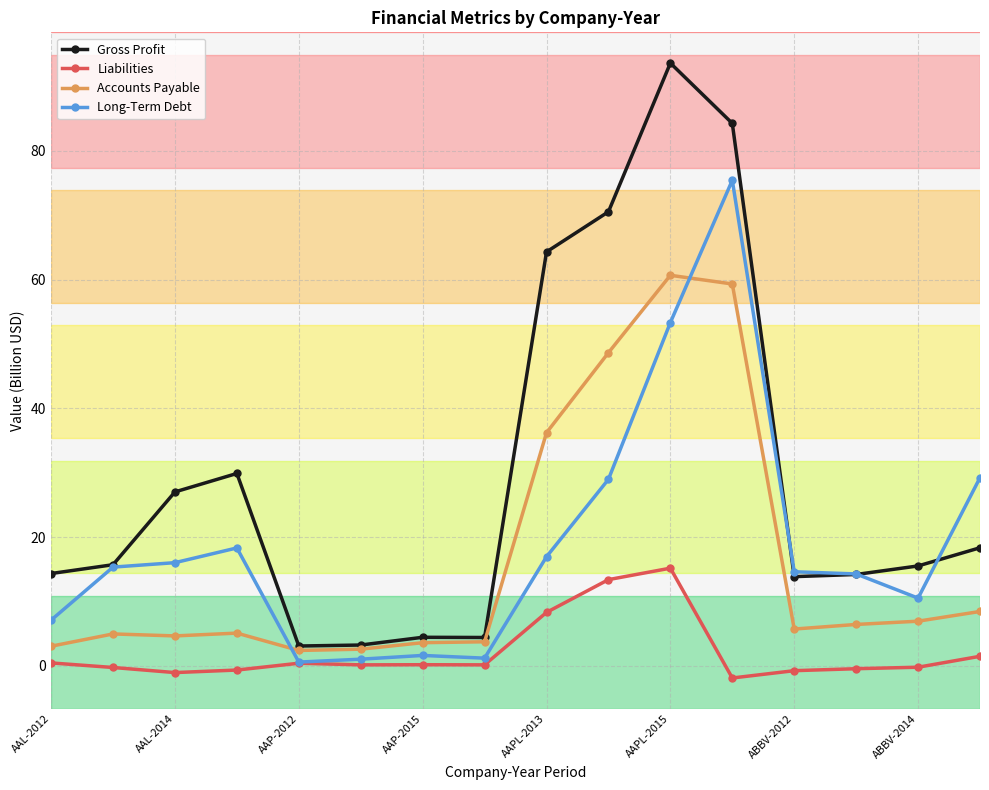

What is the value of the Accounts Payable point at the 16th from the left?

8.5